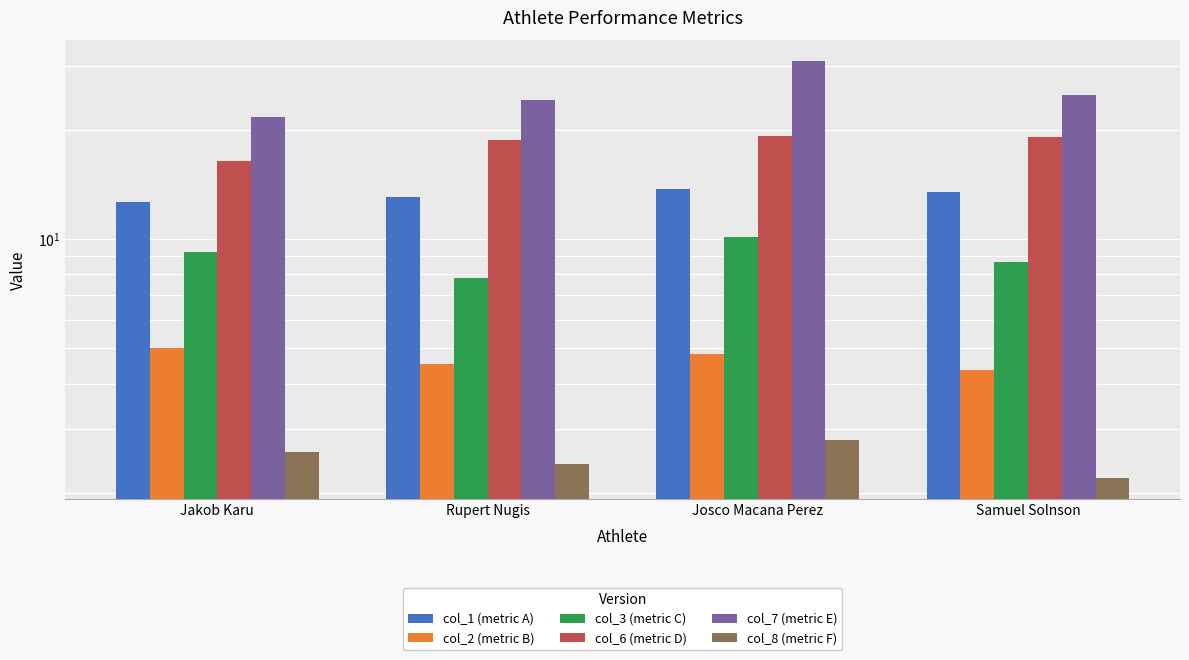

At which category is the sum across all series the highest?

Josco Macana Perez